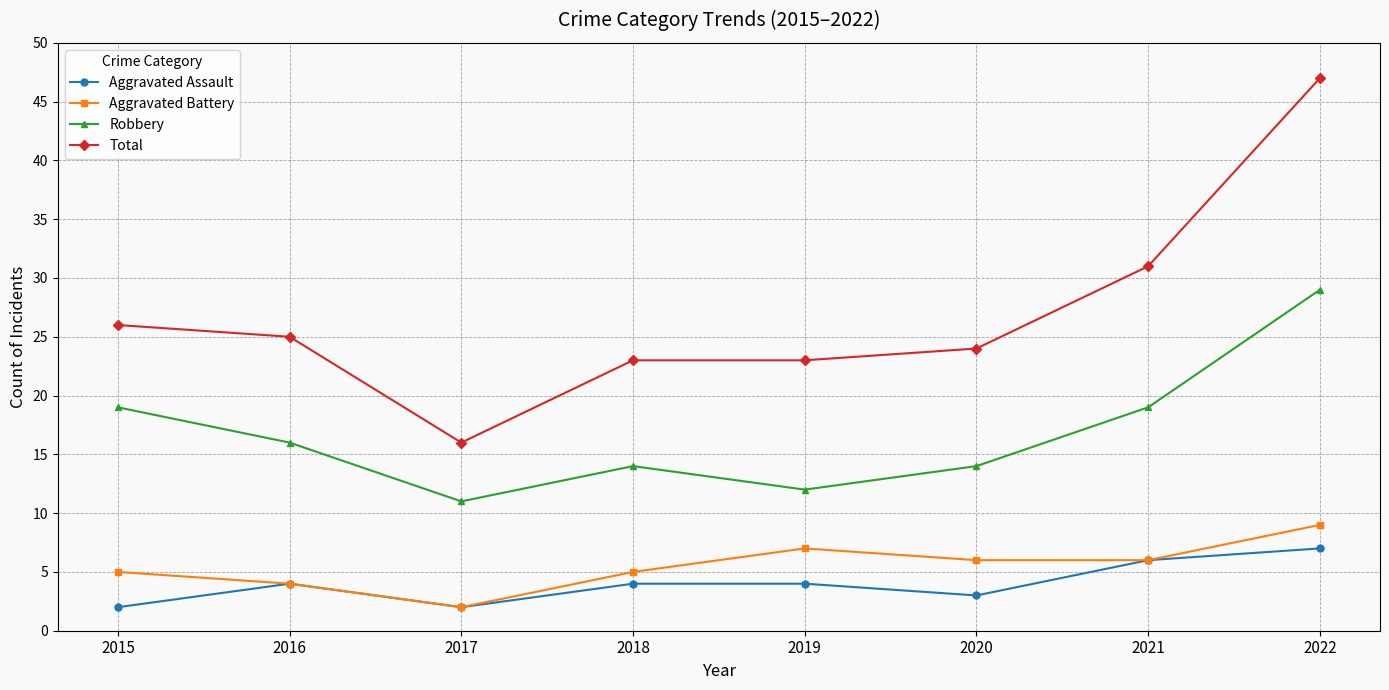

What is the approximate value of Aggravated Assault at 2016?

4